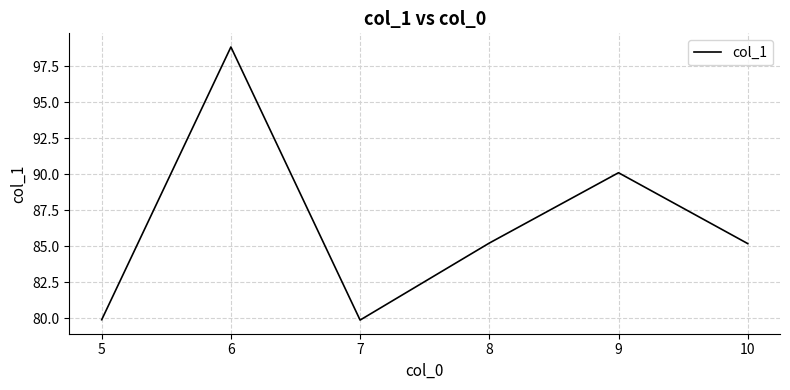

What is the sum of all values?

519.1